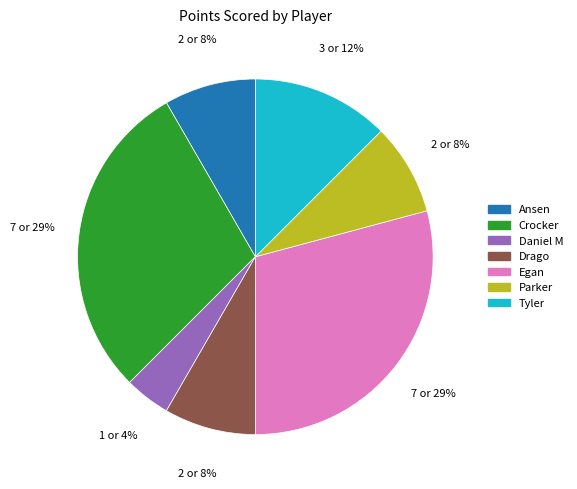

Is there a majority slice in this chart?

No